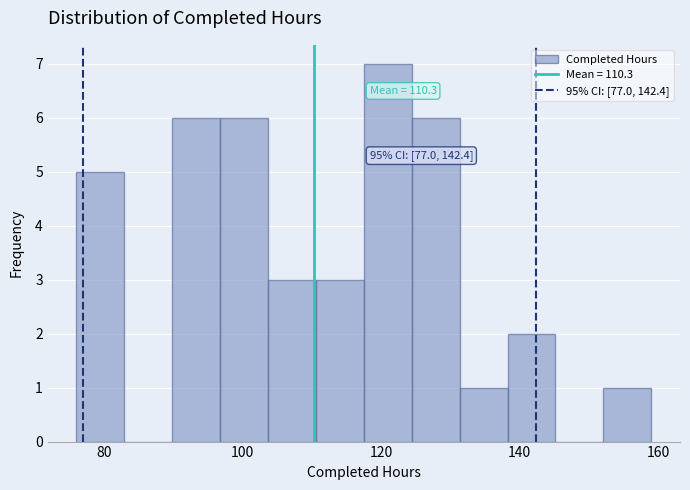

Read against the x-axis, roughly where is the centre of the tallest bar?

120